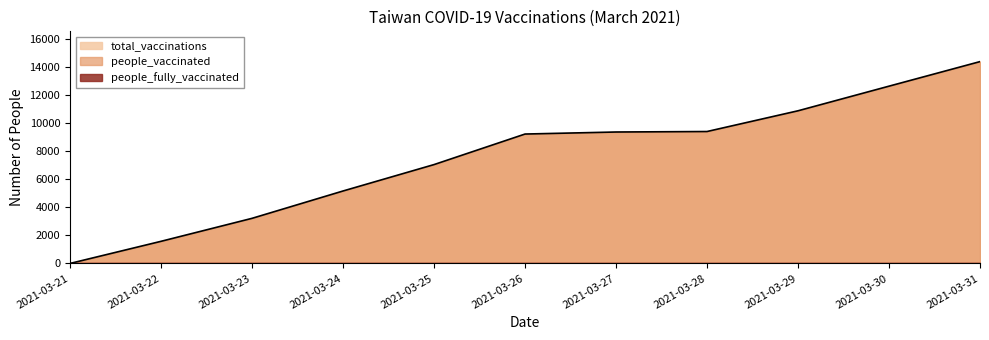

Reading left to right, transcribe all the data shown in this chart.

total_vaccinations: 2021-03-21=0	2021-03-22=1578	2021-03-23=3218	2021-03-24=5169	2021-03-25=7053	2021-03-26=9232	2021-03-27=9377	2021-03-28=9412	2021-03-29=10891	2021-03-30=12648	2021-03-31=14400
people_vaccinated: 2021-03-21=0	2021-03-22=1578	2021-03-23=3218	2021-03-24=5169	2021-03-25=7053	2021-03-26=9232	2021-03-27=9377	2021-03-28=9412	2021-03-29=10891	2021-03-30=12648	2021-03-31=14400
people_fully_vaccinated: 2021-03-21=0	2021-03-22=0	2021-03-23=0	2021-03-24=0	2021-03-25=0	2021-03-26=0	2021-03-27=0	2021-03-28=0	2021-03-29=0	2021-03-30=0	2021-03-31=0